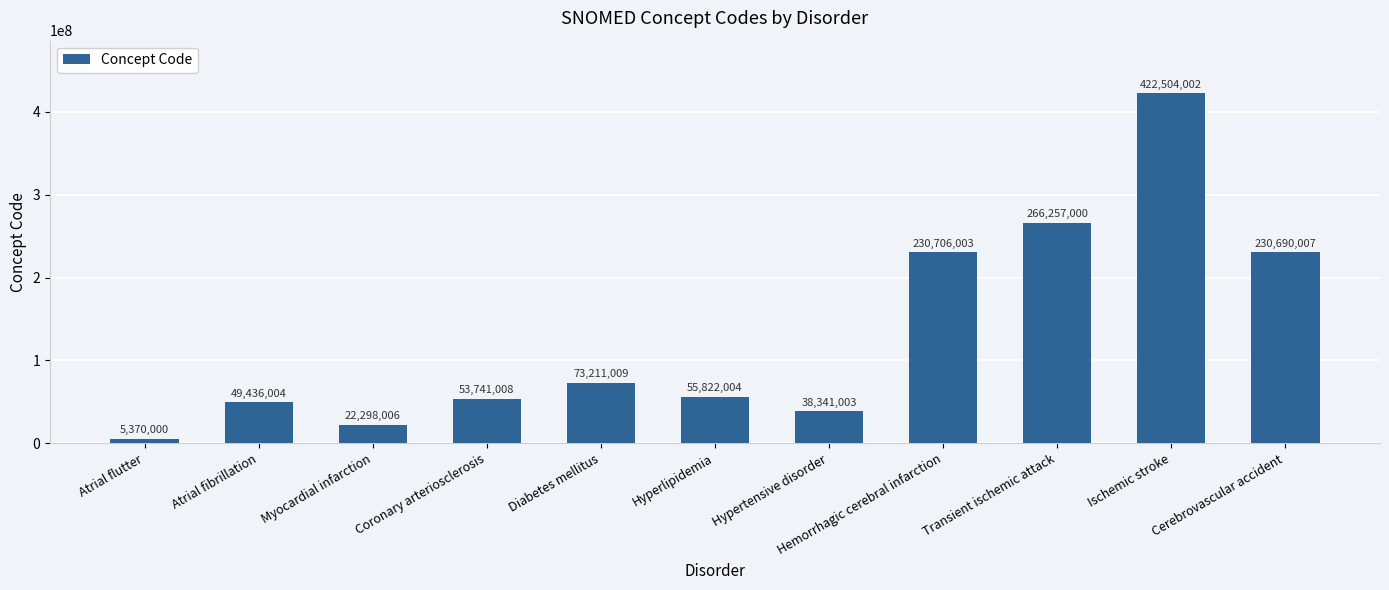

What is the label of the 10th bar from the right?

Atrial fibrillation